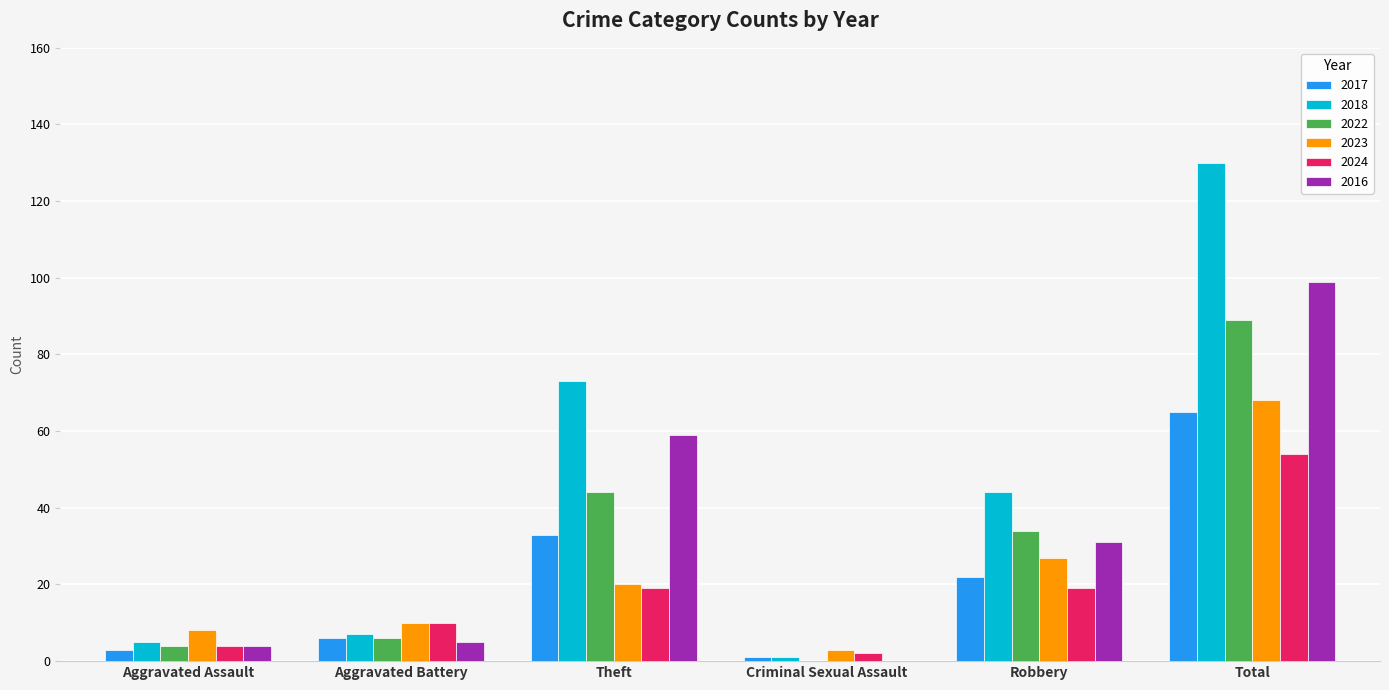

At which label does 2016 reach its peak?

Total